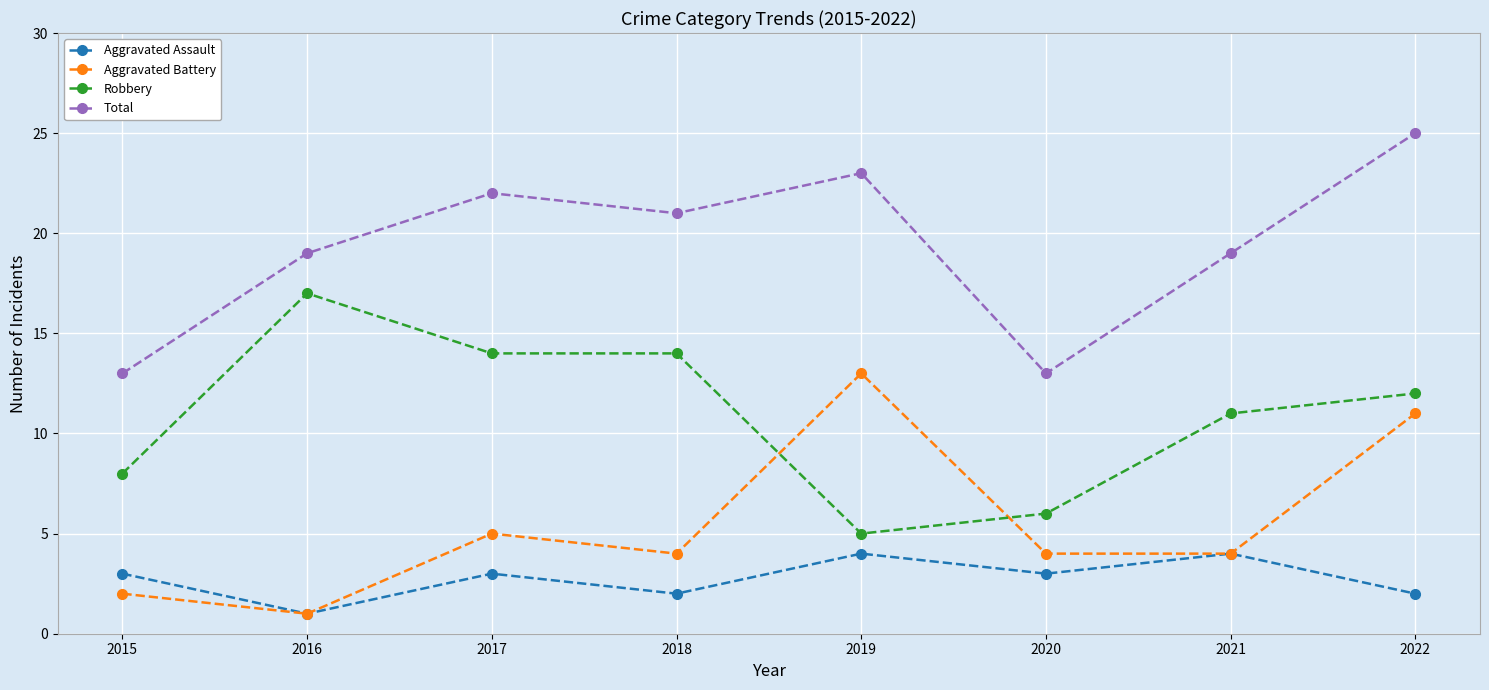

Which series changed the most between 2016 and 2020?

Robbery